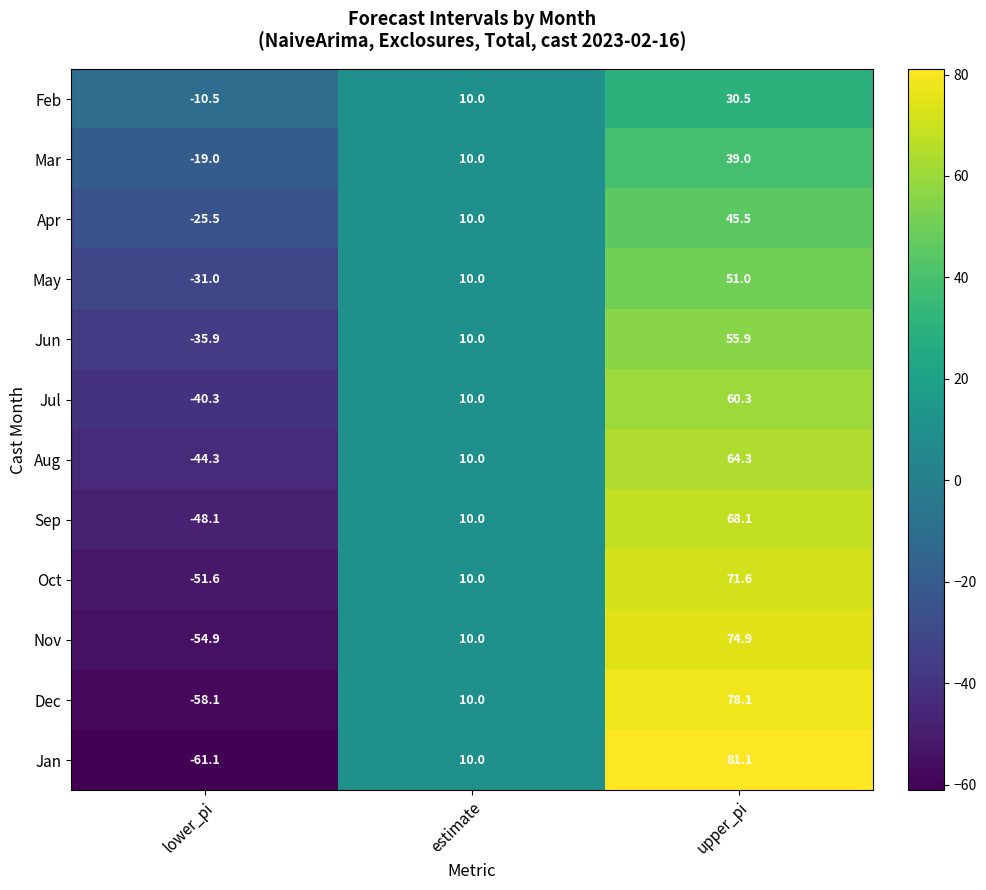

Is the value of May at lower_pi greater than the value of Aug at upper_pi?

No